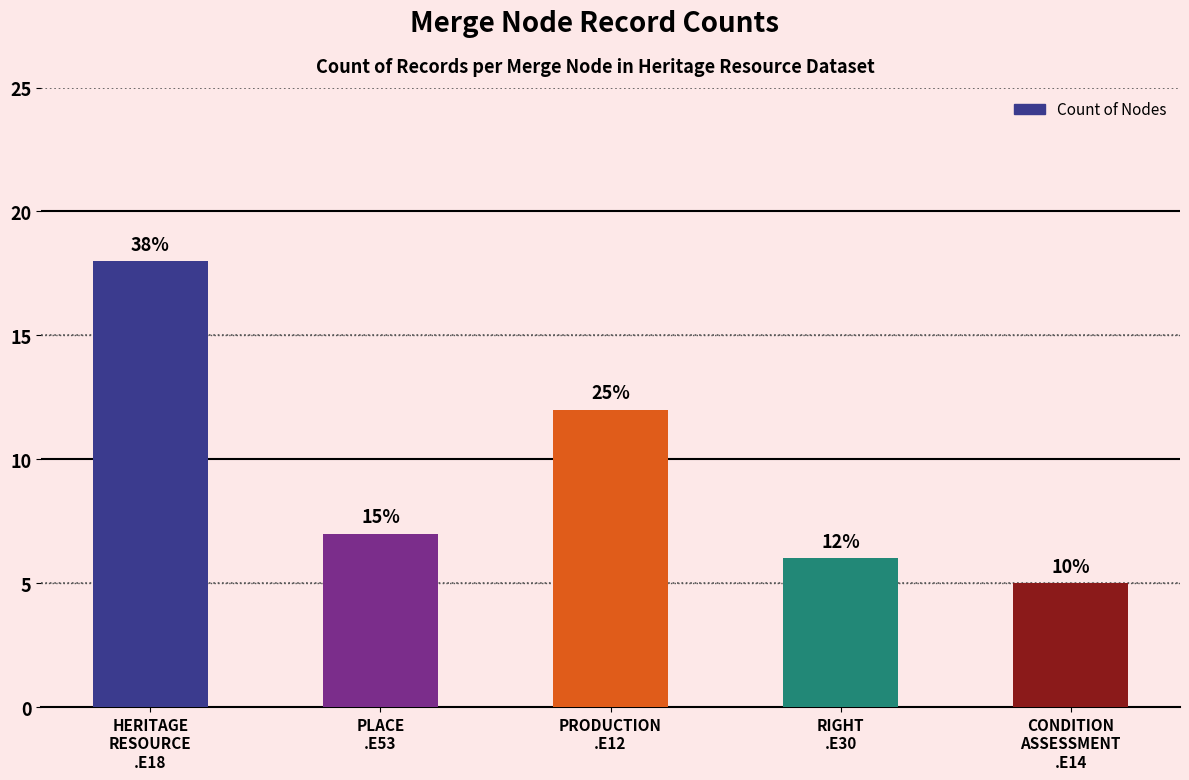

What is the label of the 1st bar from the left?

HERITAGE
RESOURCE
.E18